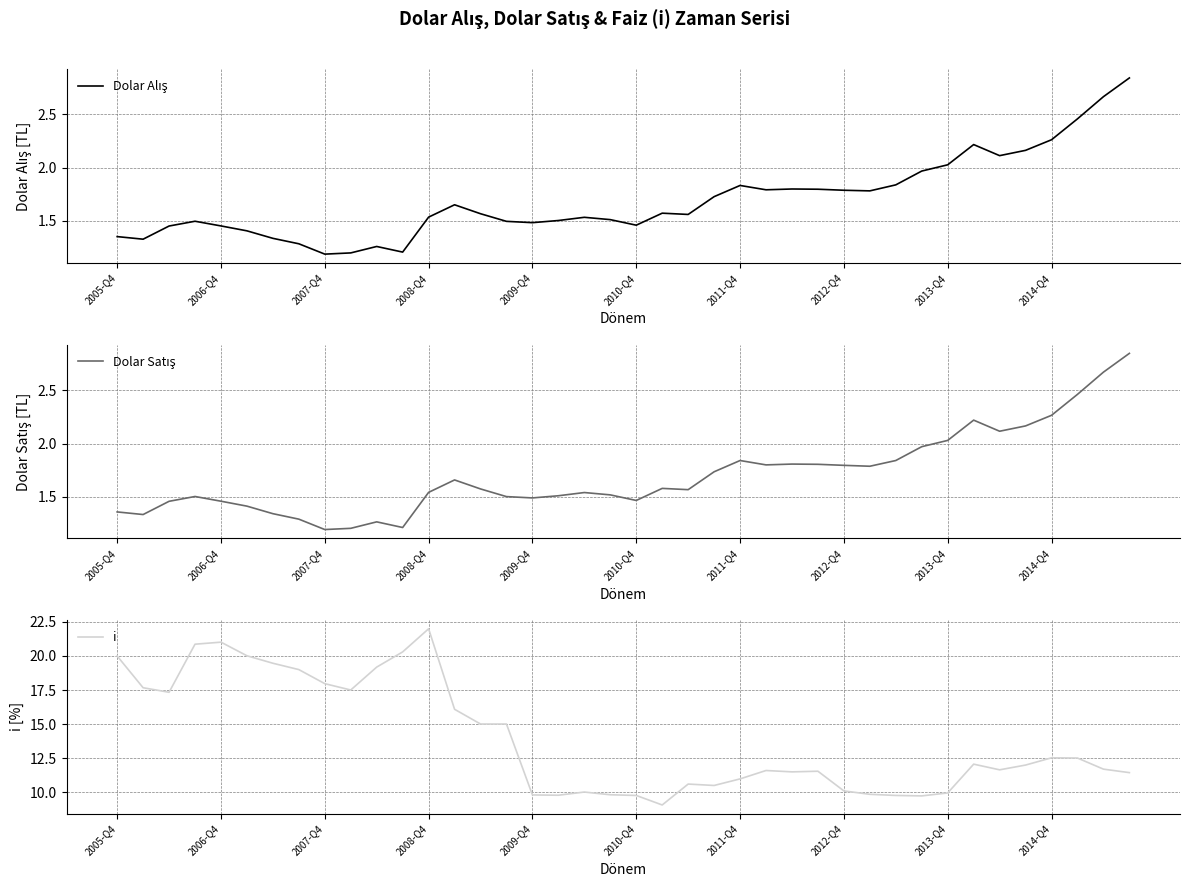

Which series has the largest total across all categories?

i